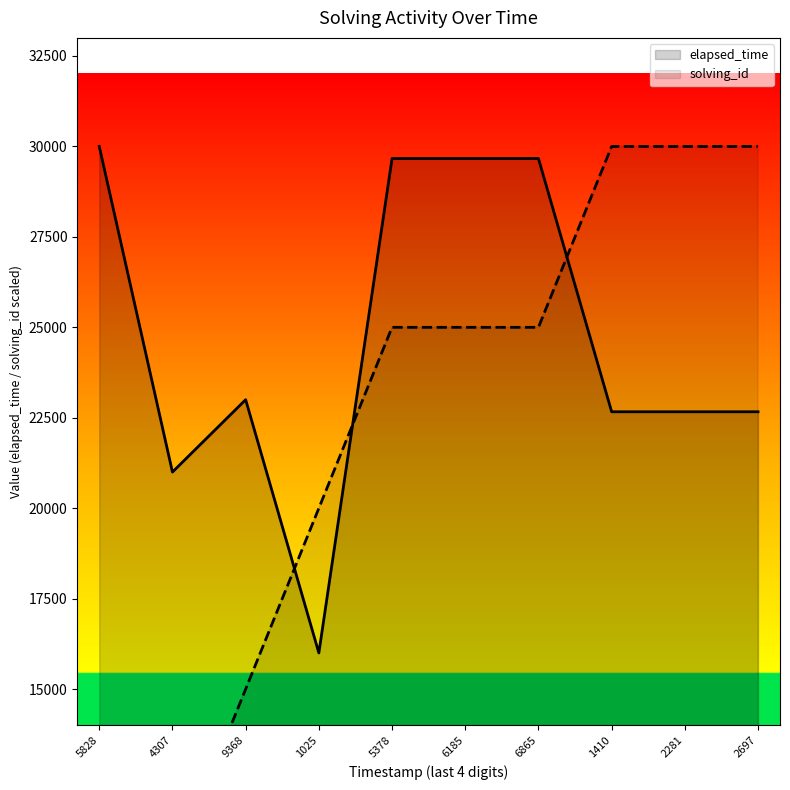

The value of solving_id at 1410 is 30000. True or false?

True